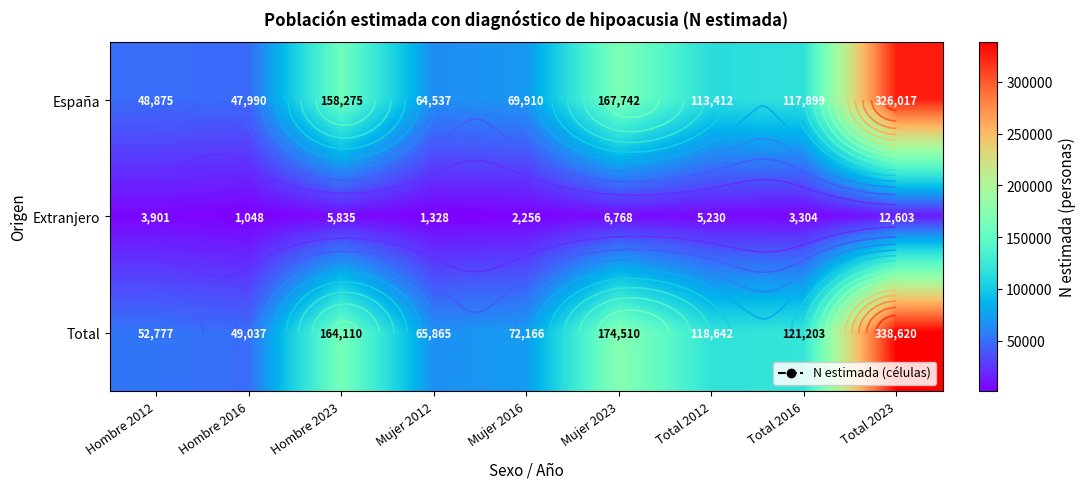

Which series has the largest total across all categories?

Total